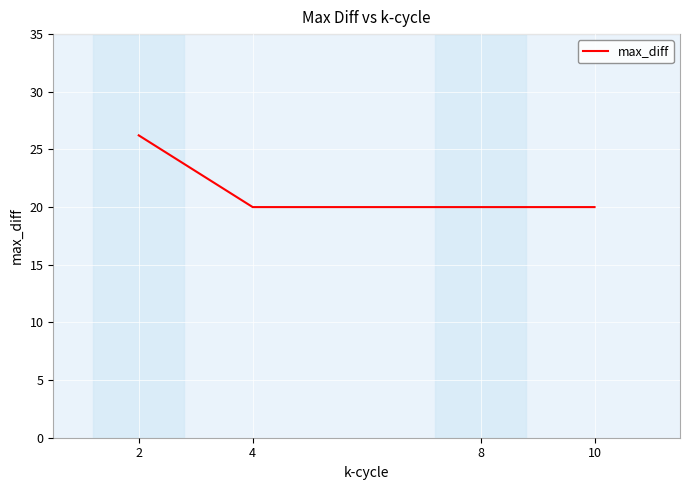

What is the smallest value displayed?

20.0